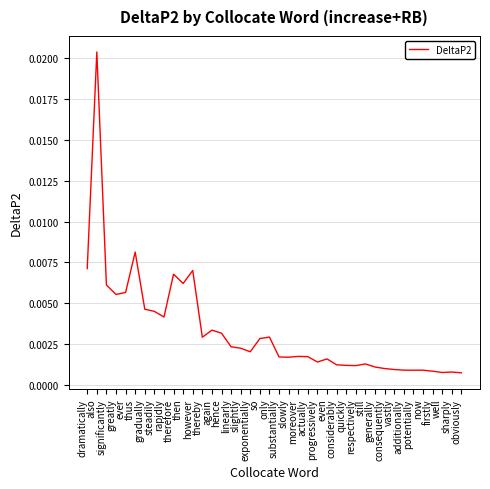

What position from the right is actually?

17